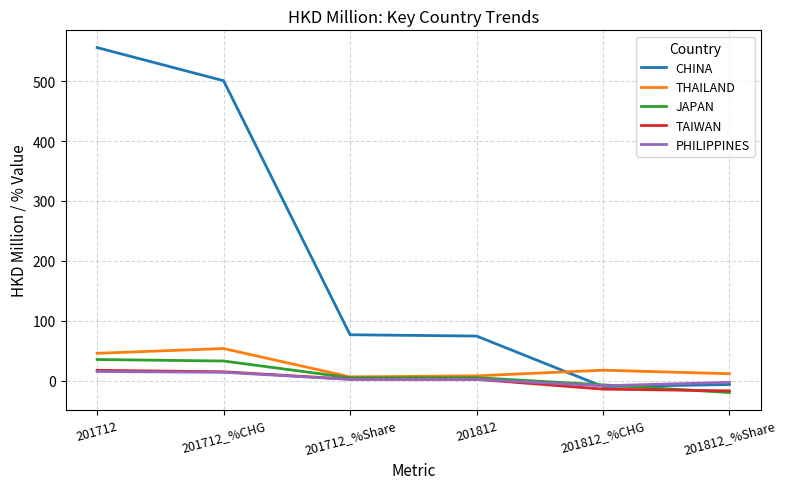

What are all the series names shown in the legend?

CHINA, THAILAND, JAPAN, TAIWAN, PHILIPPINES